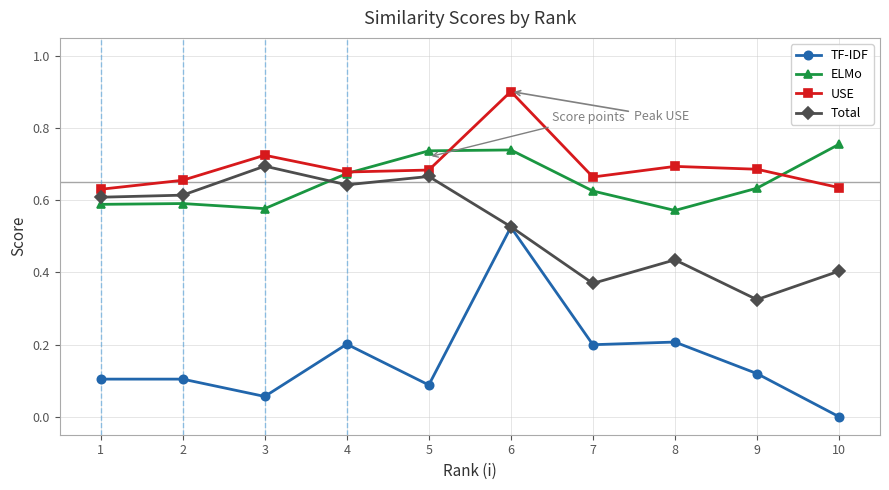

Which series has the largest total across all categories?

USE